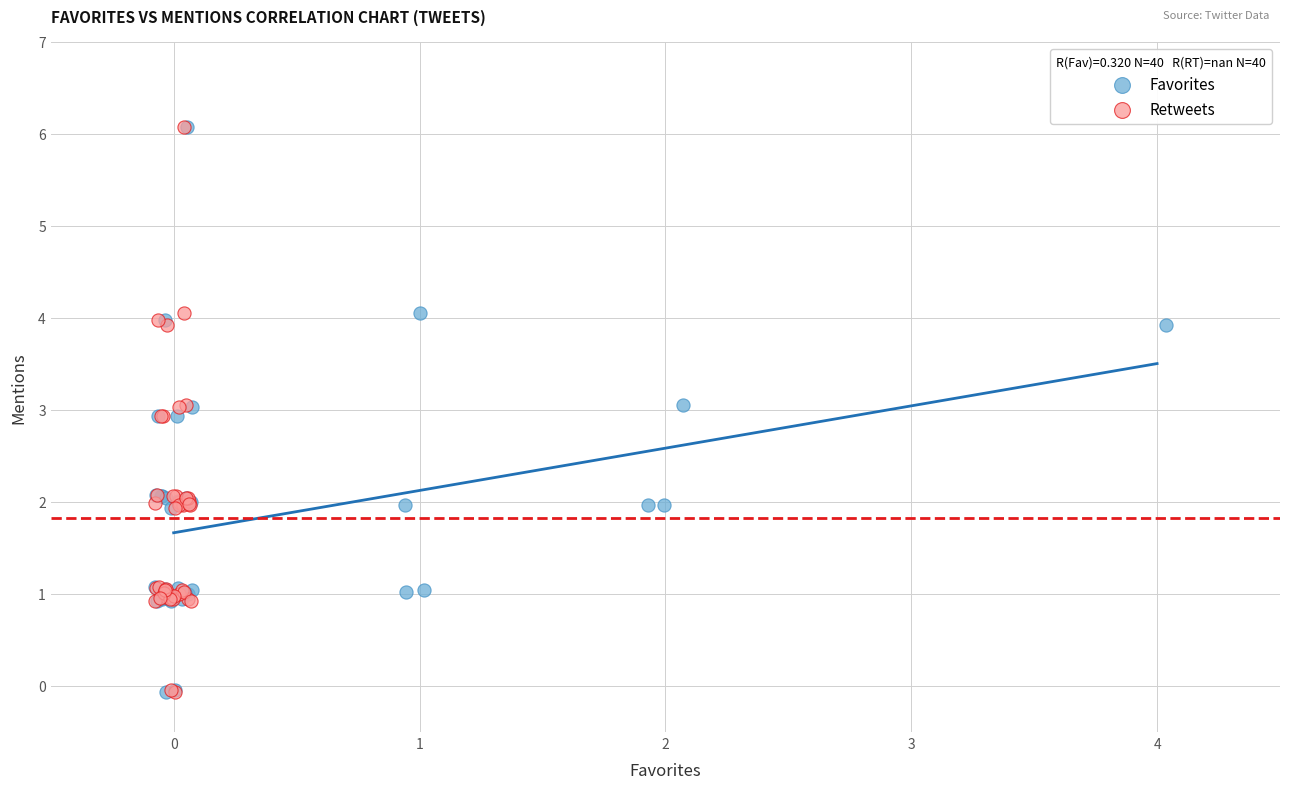

What are all the series names shown in the legend?

Favorites, Retweets